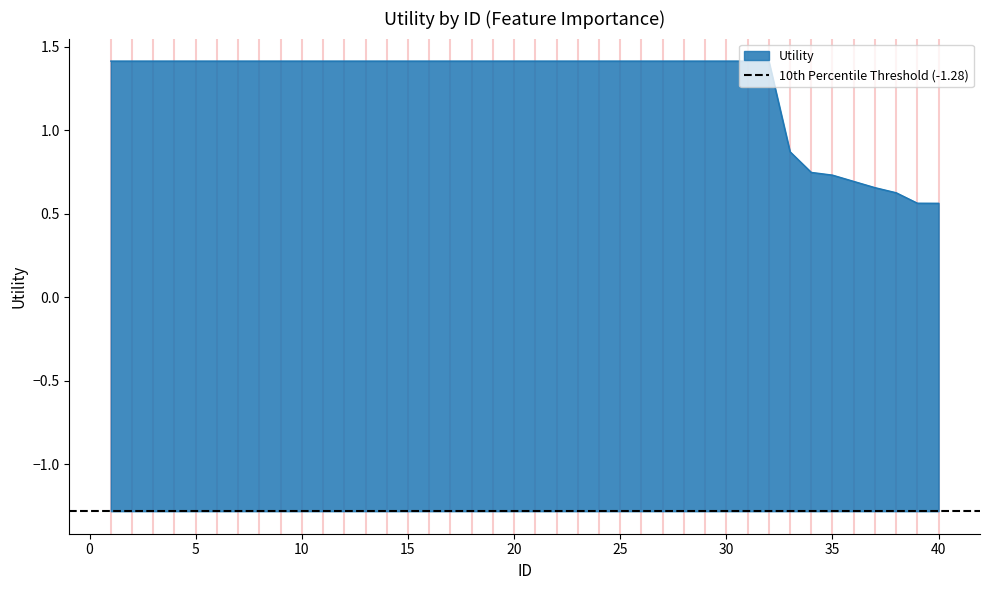

Where does the data first go above 1?

1